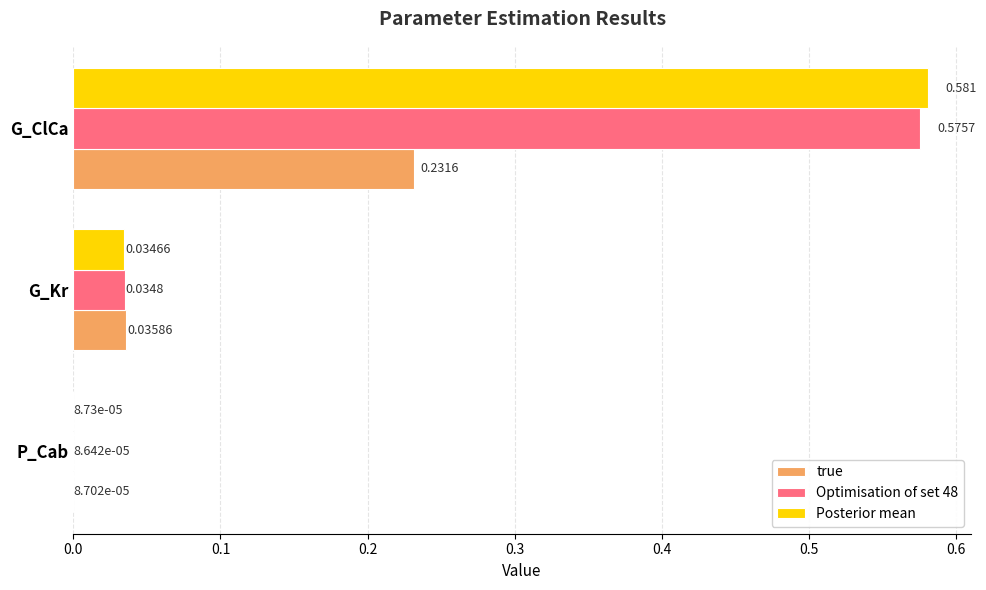

Between G_Kr and G_ClCa, which series saw the biggest shift?

Posterior mean